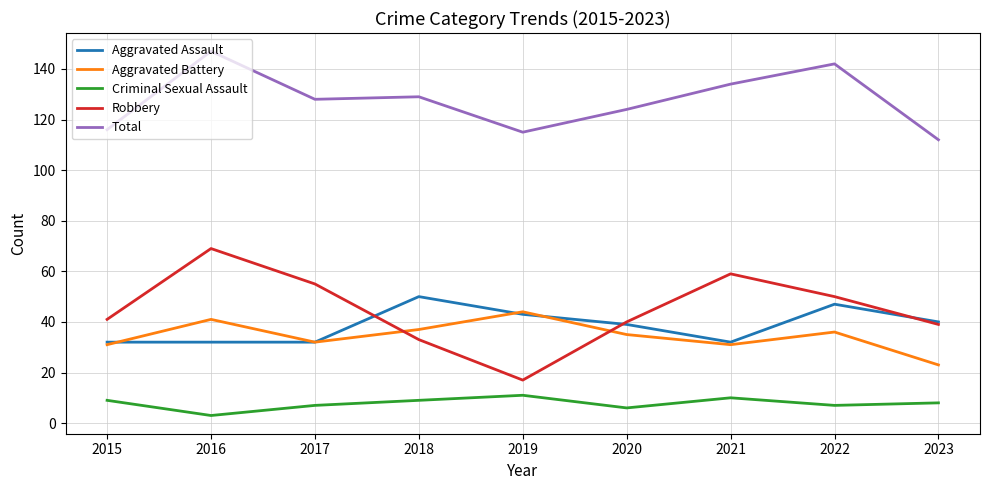

What are all the series names shown in the legend?

Aggravated Assault, Aggravated Battery, Criminal Sexual Assault, Robbery, Total